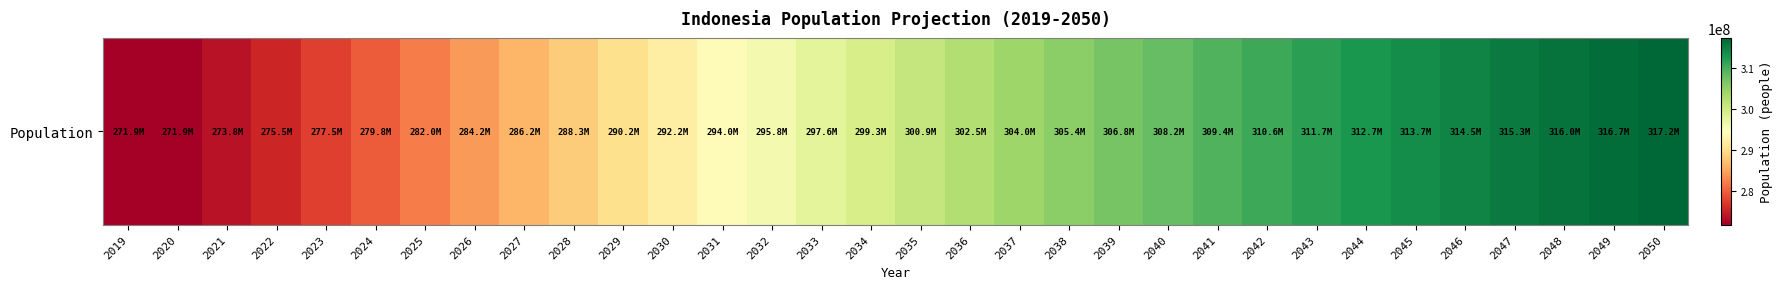

Approximately how many times larger is the value at 2050 compared to 2030?

1.1